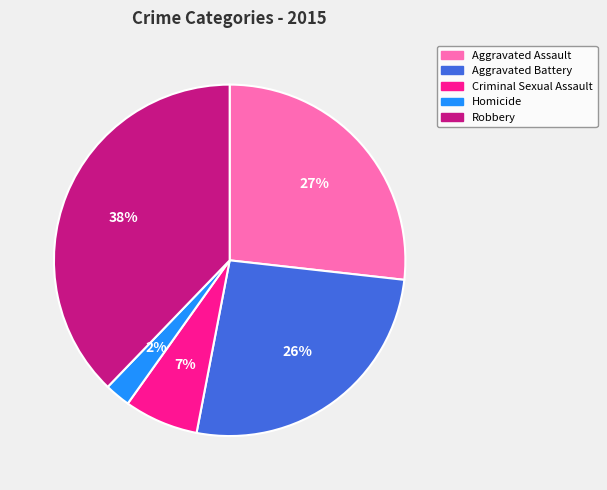

Between Aggravated Assault and Homicide, which is larger?

Aggravated Assault